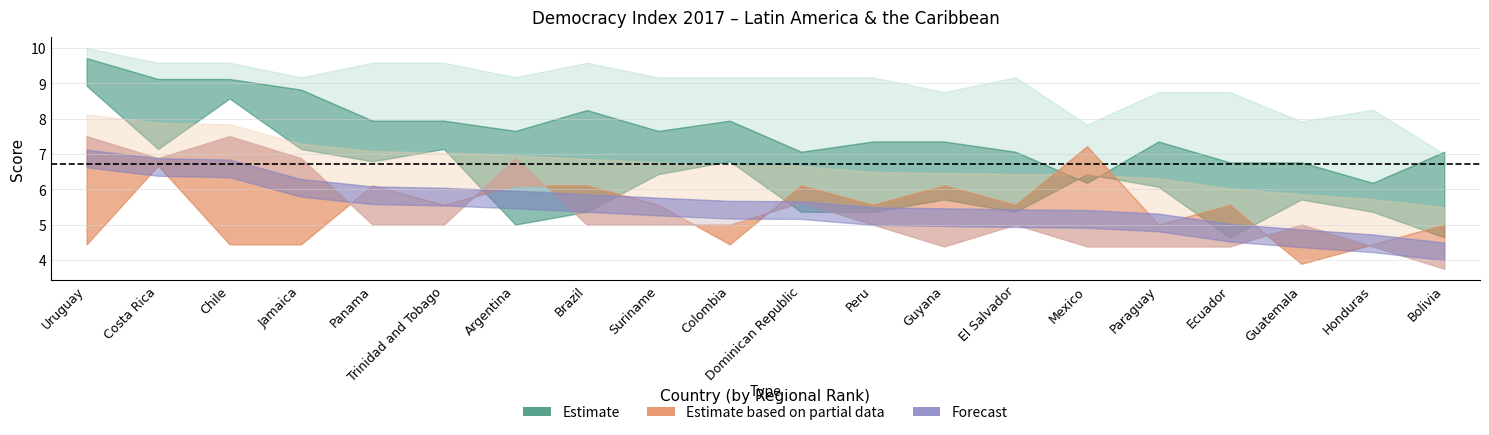

Between Costa Rica and Guyana, which is larger?

Costa Rica